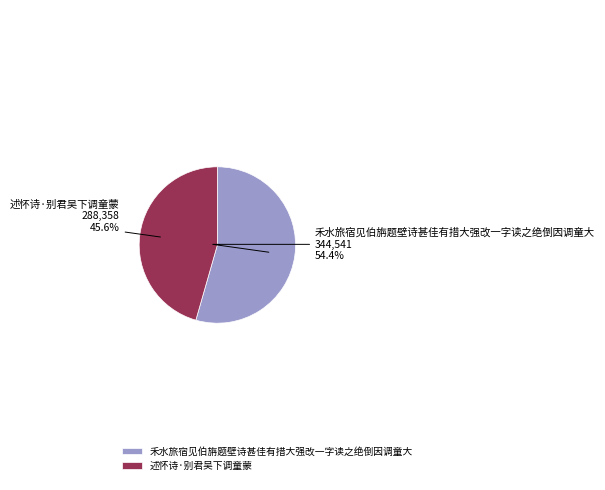

How many segments does this pie chart have?

2